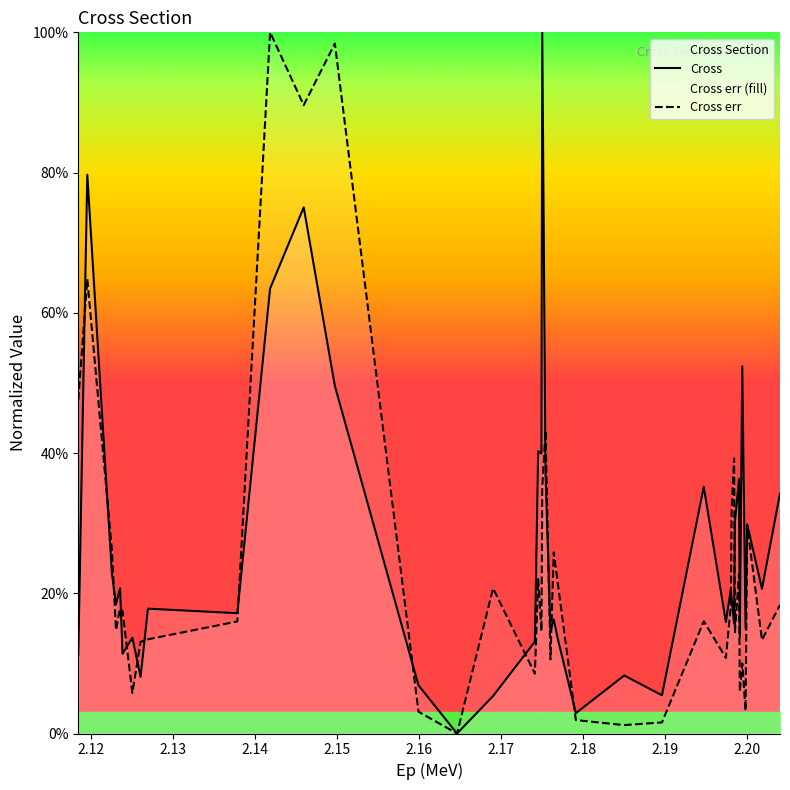

How many times do Cross err and Cross cross each other?

16